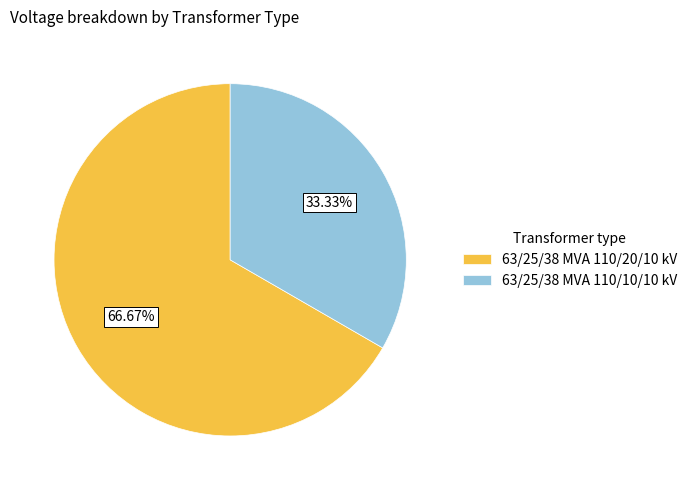

How many slices are in this pie chart?

2